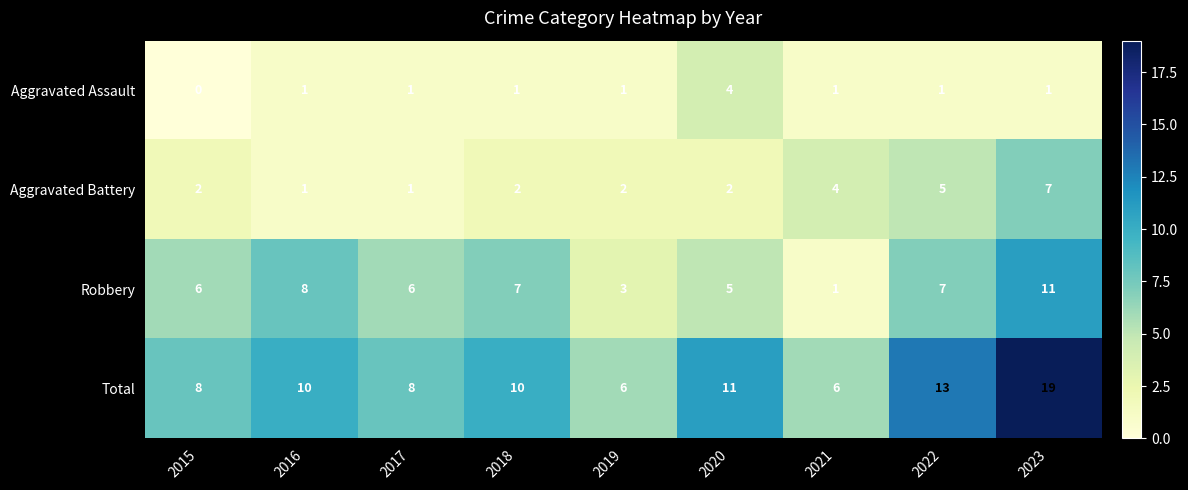

What is the difference between the highest and lowest values at 2020?

9